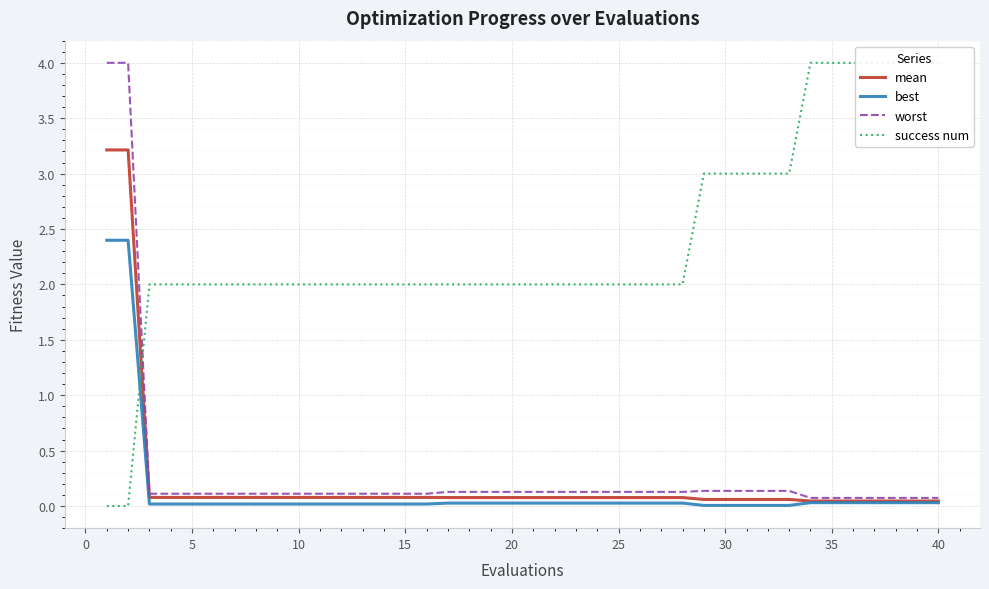

What is the highest value of the mean series?

3.2